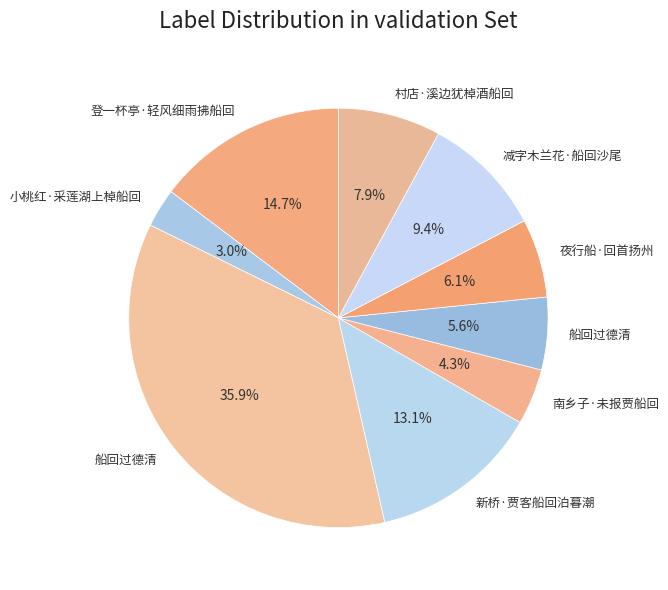

Which category has the smallest portion of the pie?

小桃红·采莲湖上棹船回